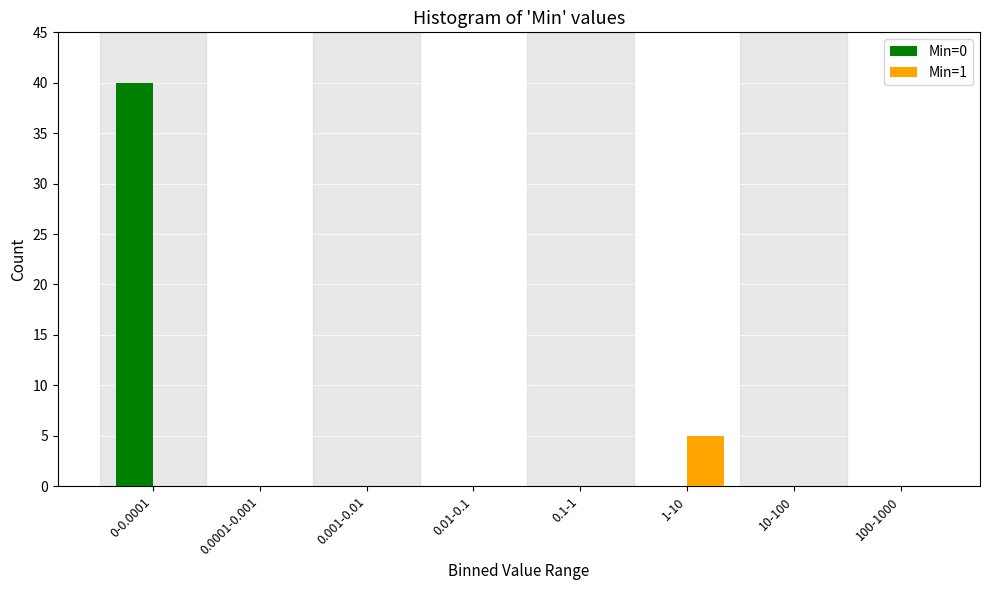

Reading right to left, list all the values displayed in this chart.

Min=0: 0	0	0	0	0	0	0	40
Min=1: 0	0	5	0	0	0	0	0